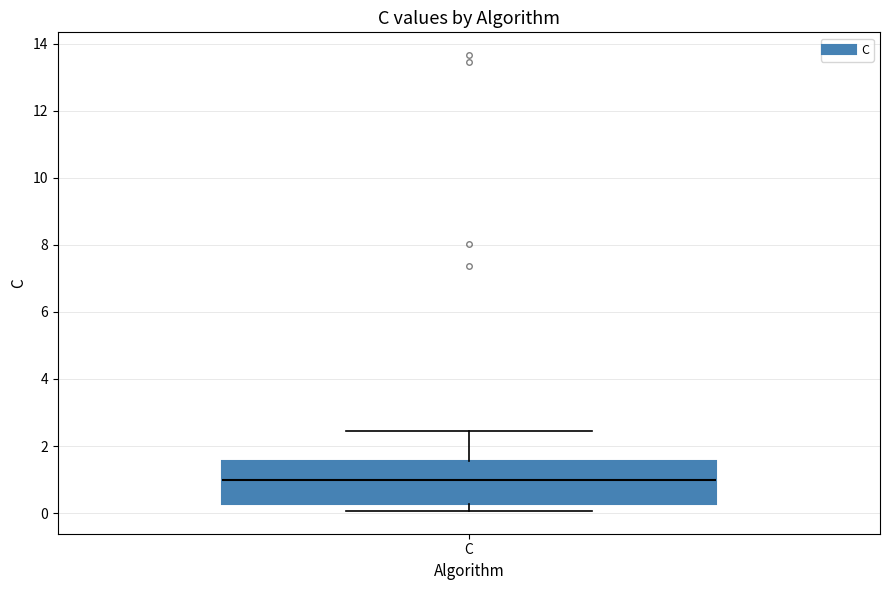

Transcribe this box plot: give where the median line is, the range the box spans, and where the two whiskers end, as read against the y-axis. The values are not printed on the chart, so give them approximately, as read against the axis.

median 1.0, box 0.2 to 1.6, whiskers 0.0 to 2.4